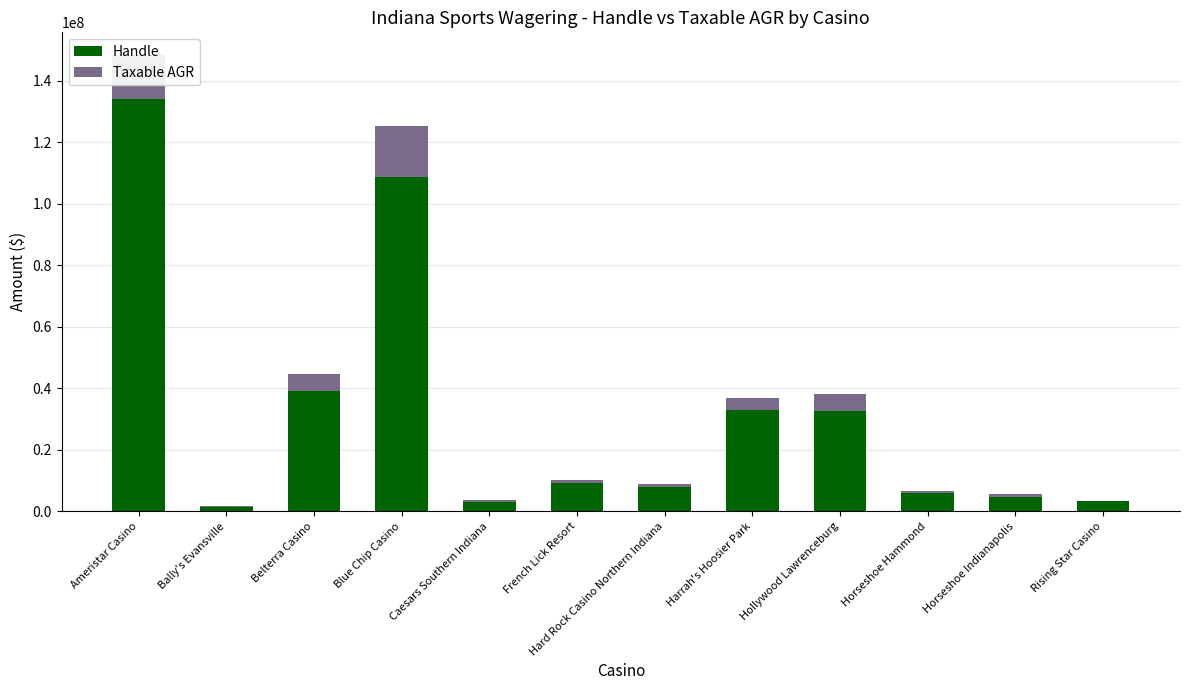

Where is Handle nearest to the value 67698410?

Belterra Casino